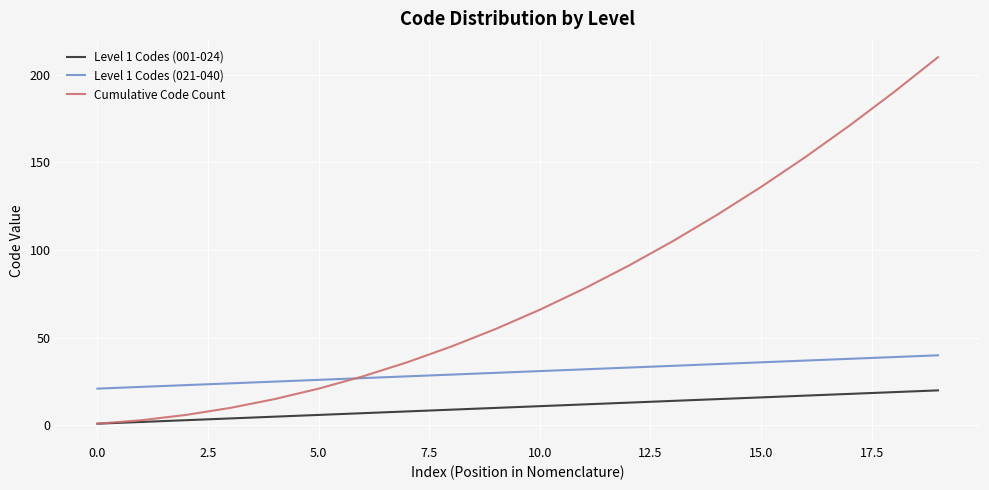

Which series has the widest spread of values?

Cumulative Code Count